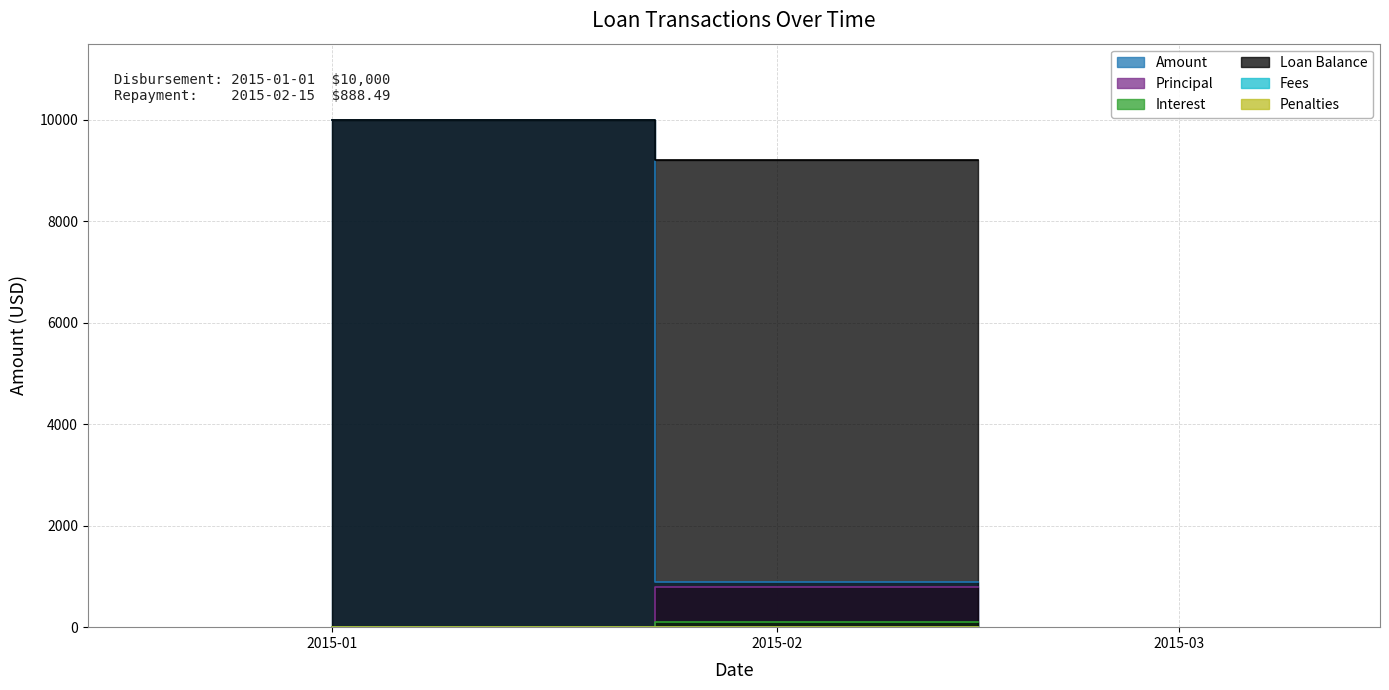

What are all the series names shown in the legend?

Amount, Principal, Interest, Loan Balance, Fees, Penalties